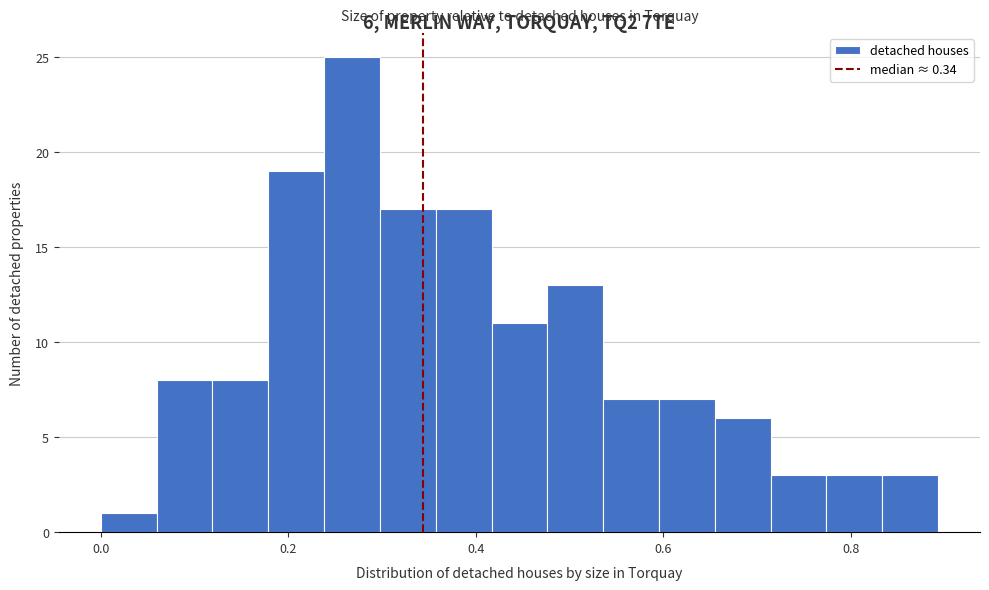

Read against the x-axis, roughly where is the centre of the tallest bar?

0.26